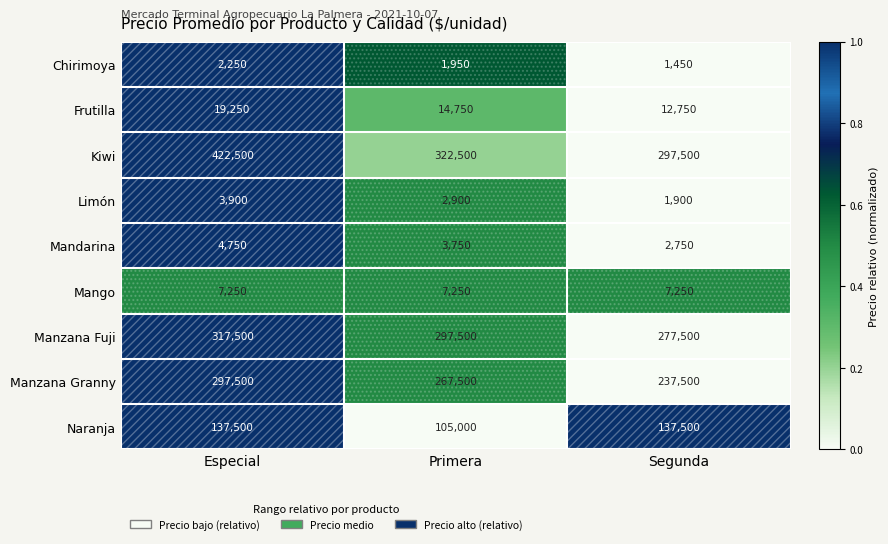

True or false: Limón has a value of 3900 at Especial.

True